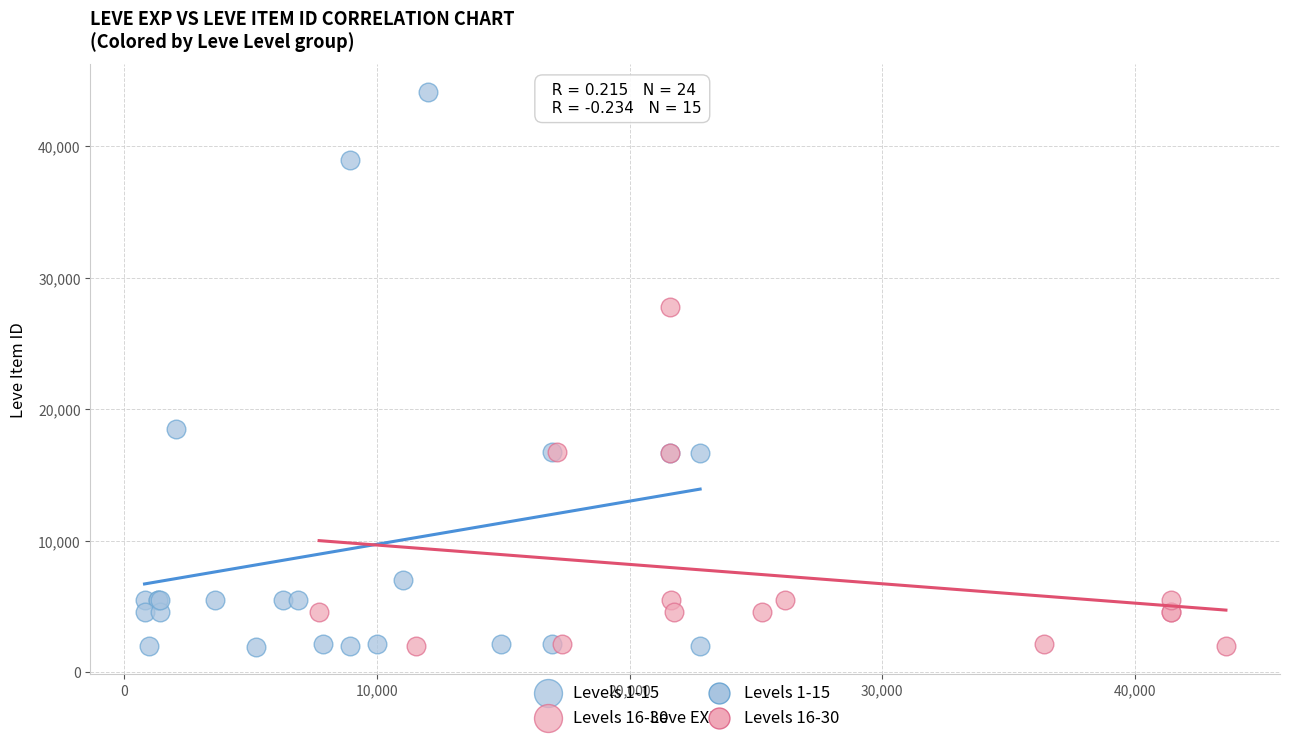

Which series has the widest spread of Y values?

Levels 1-15